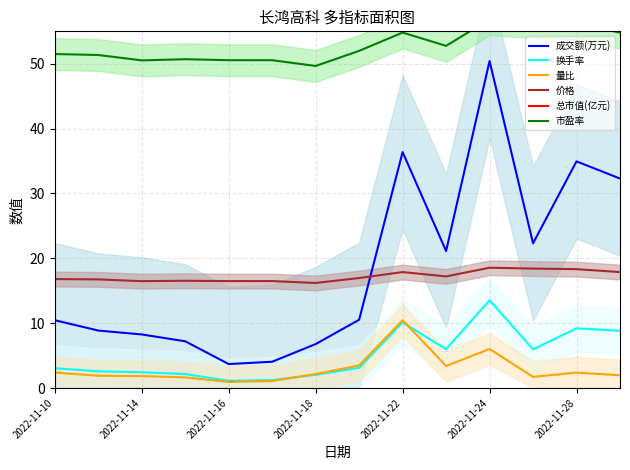

What is the value of the 成交额(万元) point at the 10th from the left?

21.1